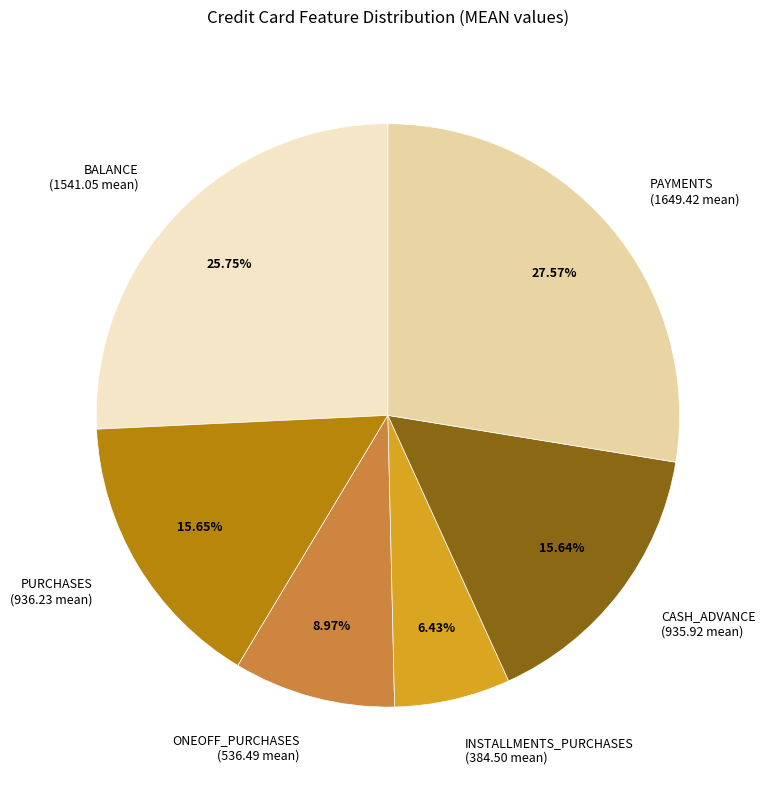

How many segments does this pie chart have?

6